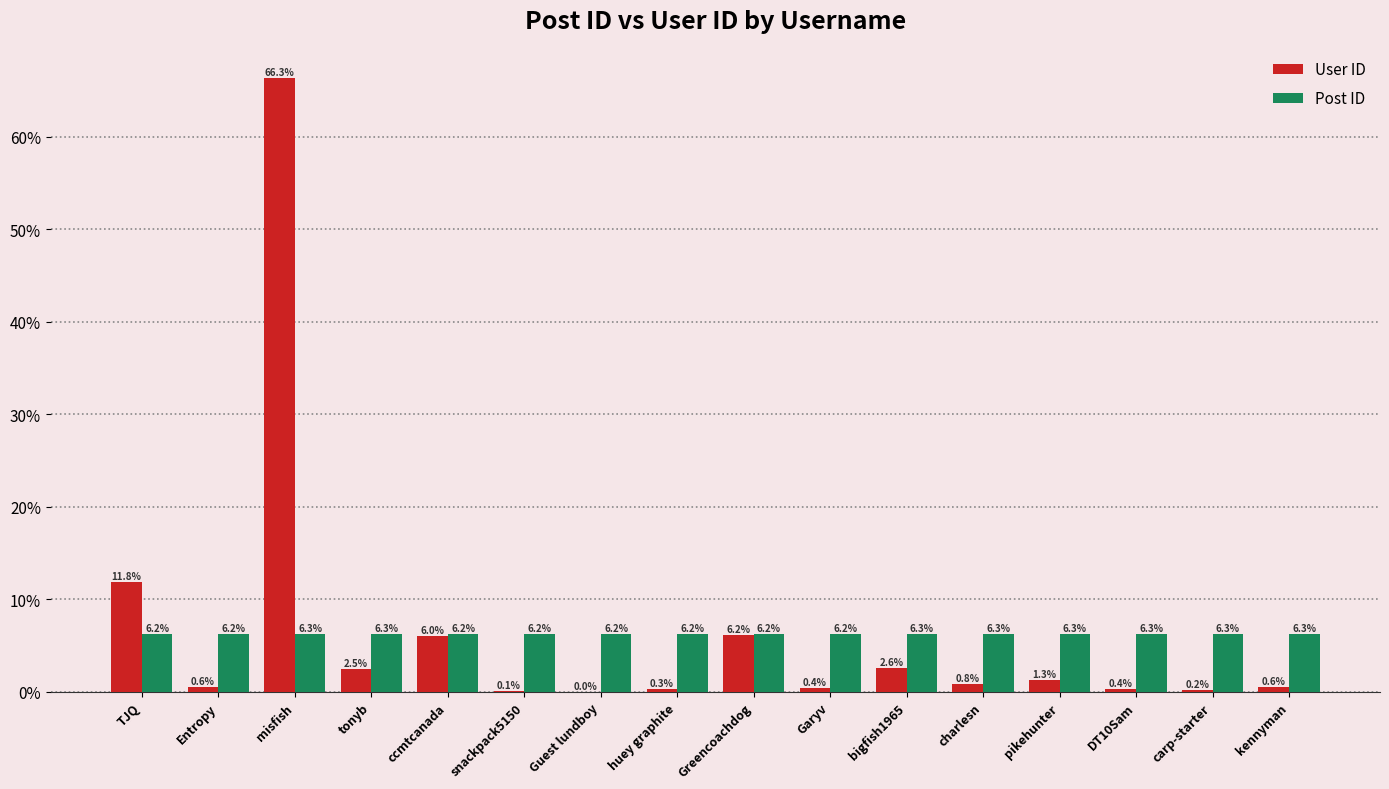

What is the total value across all series at Entropy?

6.8